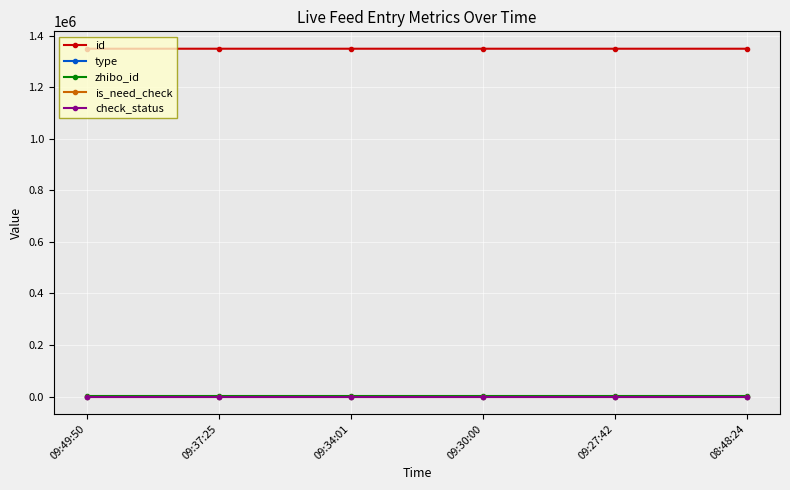

What is the label of the 2nd point from the left?

09:37:25